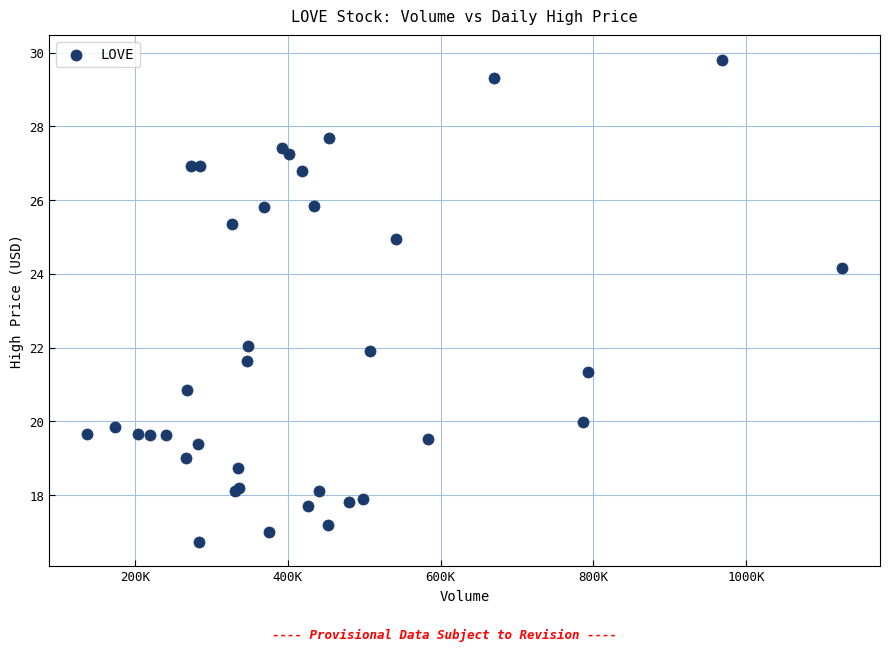

What Y value in the scatter plot is closest to 23?

22.0